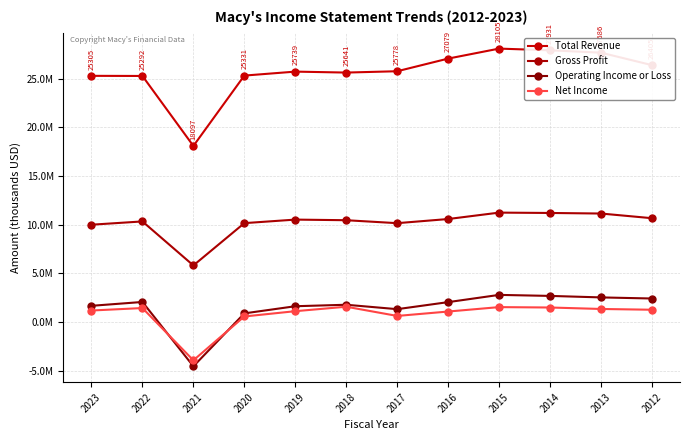

Is this an area chart (filled region under the line)?

No